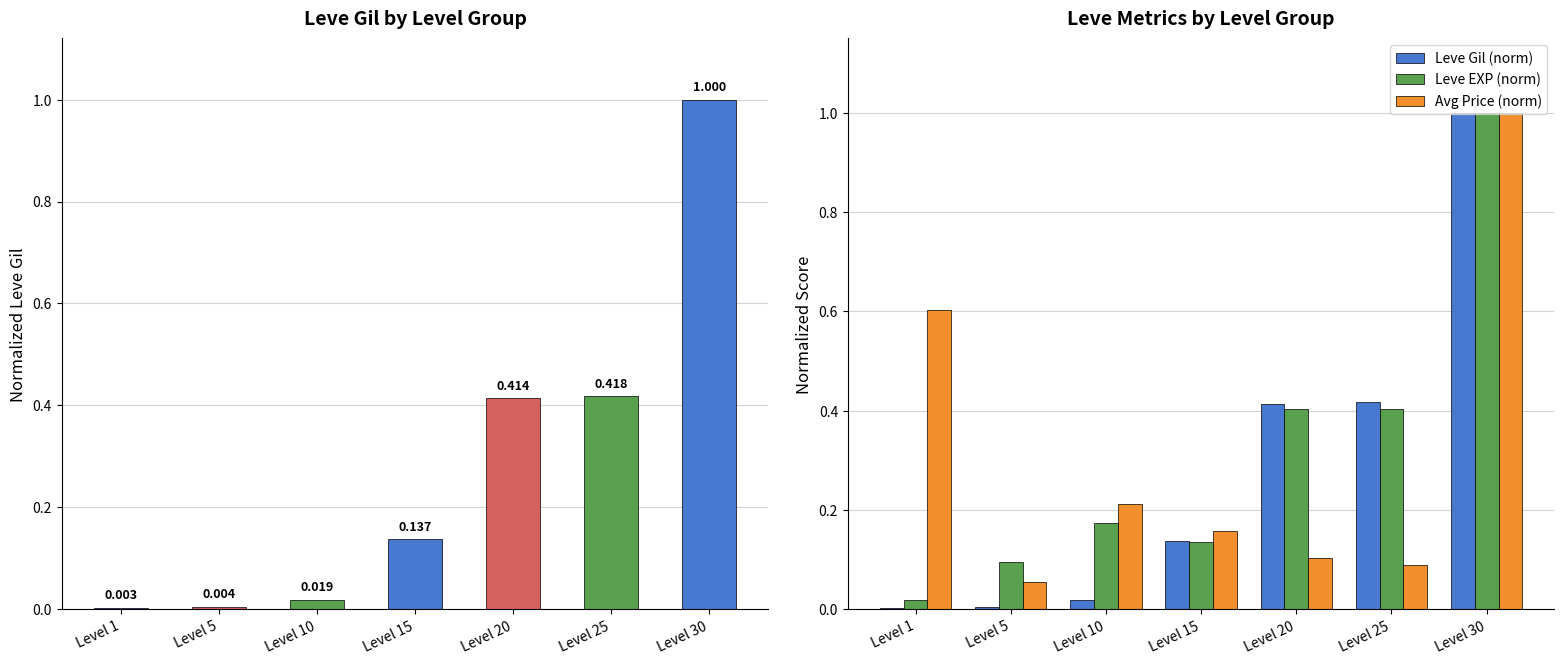

What is the approximate value of Leve Gil (norm) at Level 20?

0.4